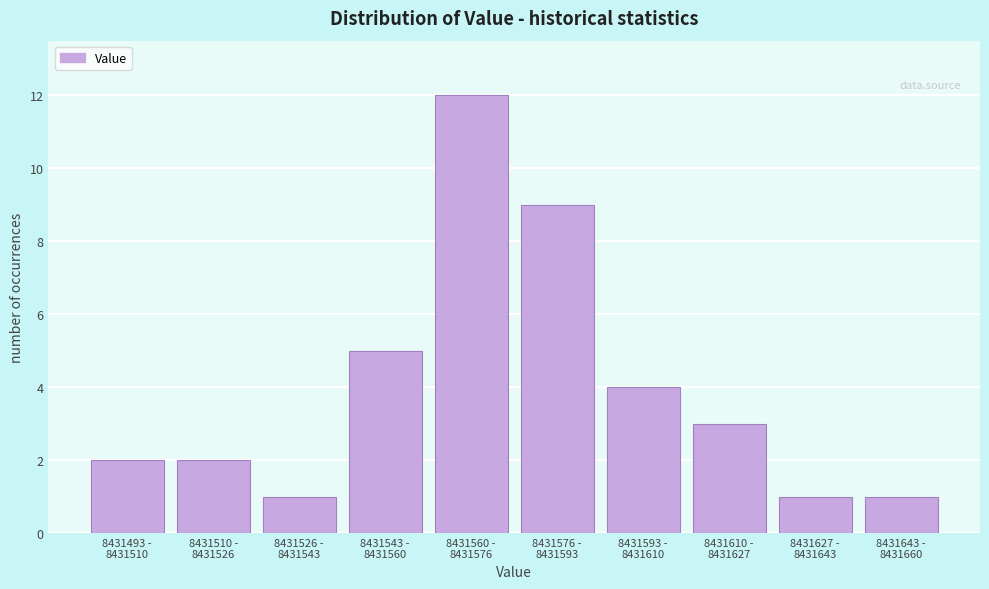

Reading left to right, list all the values displayed in this chart.

2	2	1	5	12	9	4	3	1	1